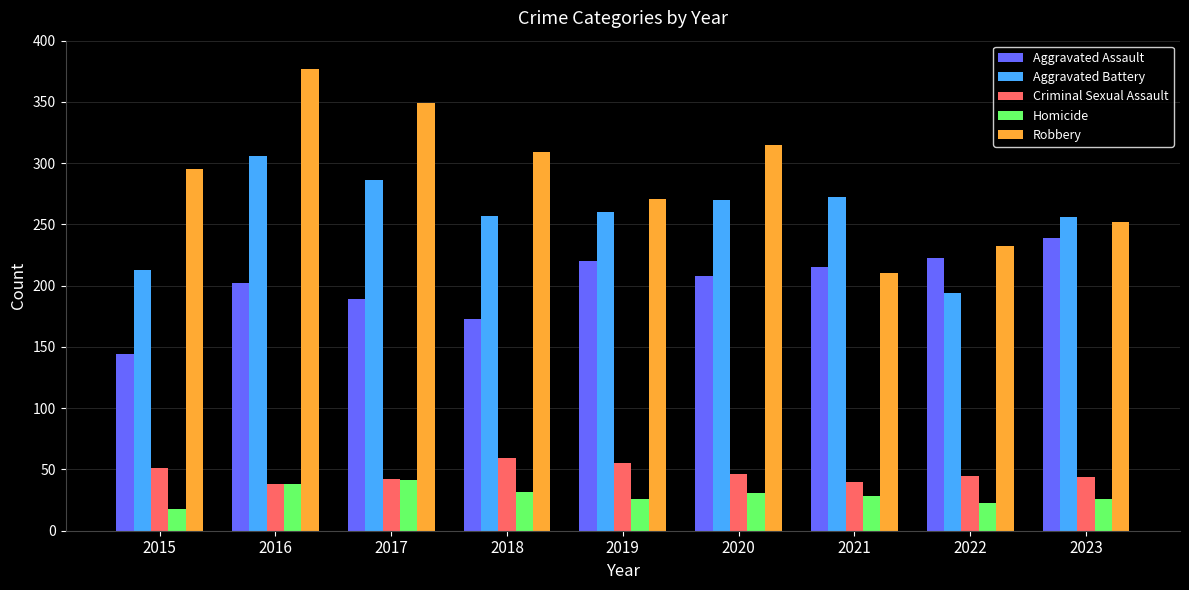

At which category is the sum across all series the highest?

2016